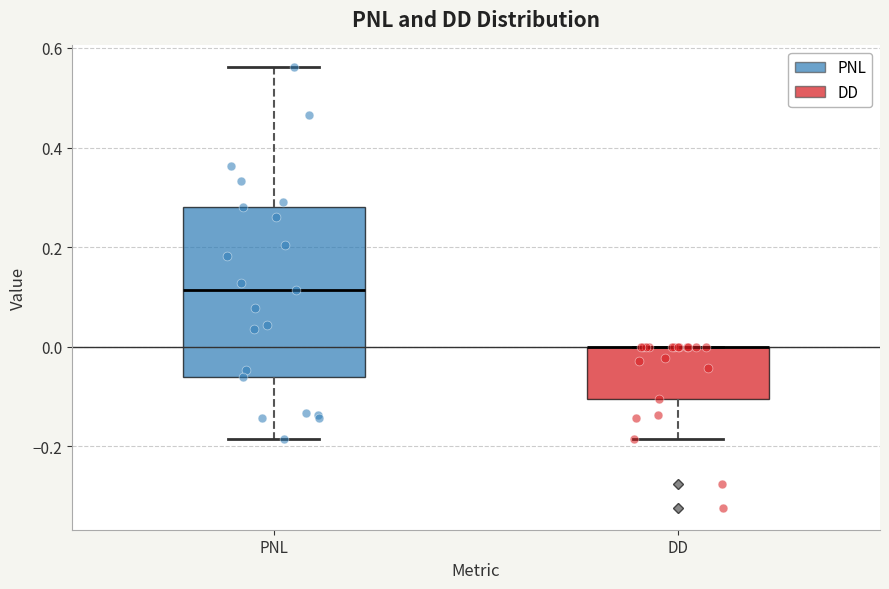

Reading left to right, transcribe this box plot: for each box, give where its median line is, the range the box spans, and where its two whiskers end, as read against the y-axis. The values are not printed on the chart, so give them approximately, as read against the axis.

PNL: median 0.12, box -0.06 to 0.28, whiskers -0.18 to 0.56
DD: median 0.00 (drawn on the box's upper edge), box -0.10 to 0.00, whiskers -0.18 to 0.00